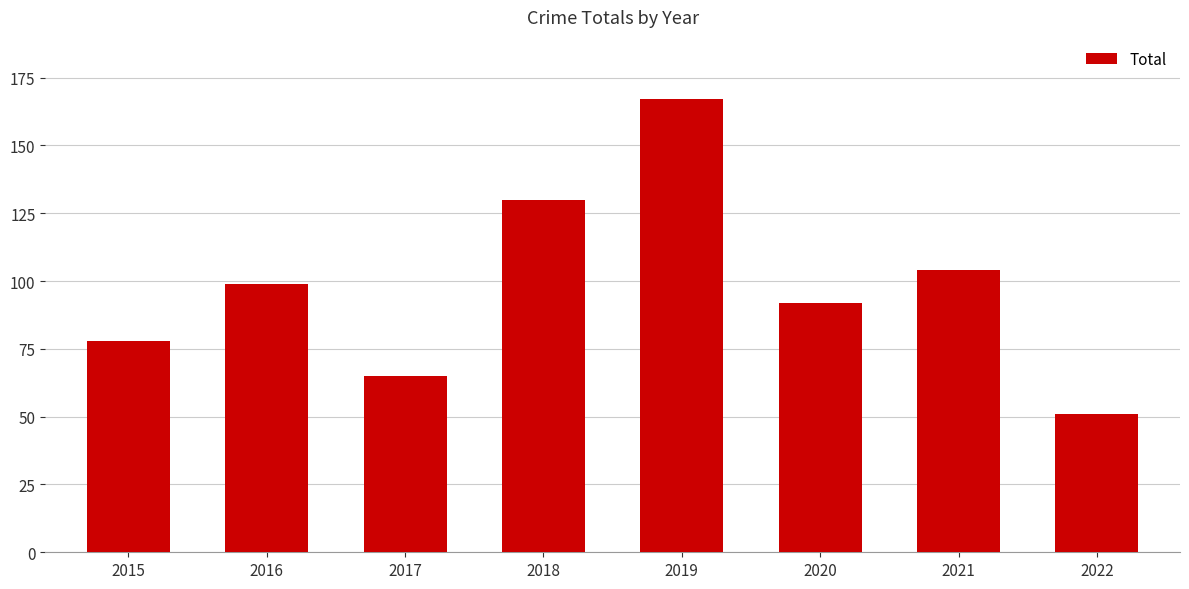

List the labels in order of value, largest first.

2019, 2018, 2021, 2016, 2020, 2015, 2017, 2022